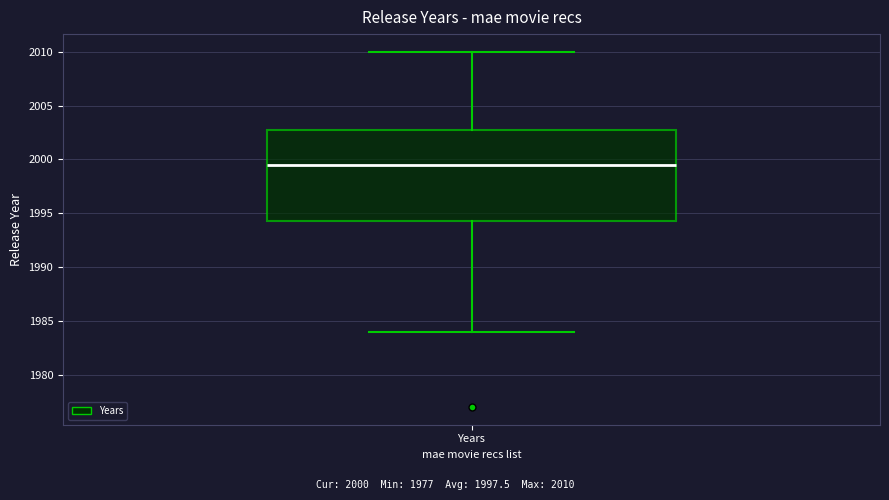

Transcribe this box plot: give where the median line is, the range the box spans, and where the two whiskers end, as read against the y-axis. The values are not printed on the chart, so give them approximately, as read against the axis.

median 1999.5, box 1994.5 to 2003.0, whiskers 1984.0 to 2010.0